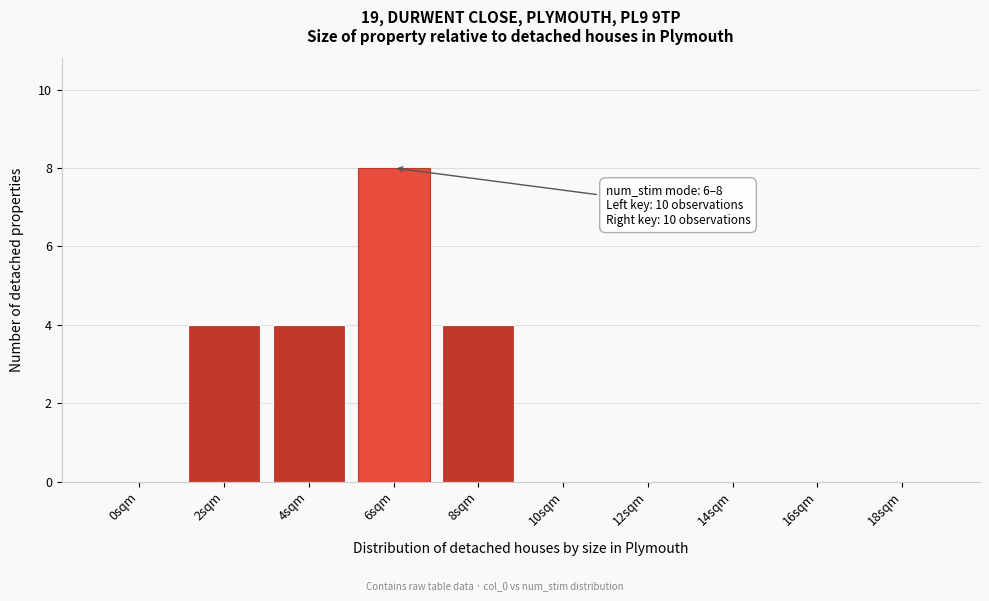

Reading left to right, list all the values displayed in this chart.

0sqm=0	2sqm=4	4sqm=4	6sqm=8	8sqm=4	10sqm=0	12sqm=0	14sqm=0	16sqm=0	18sqm=0